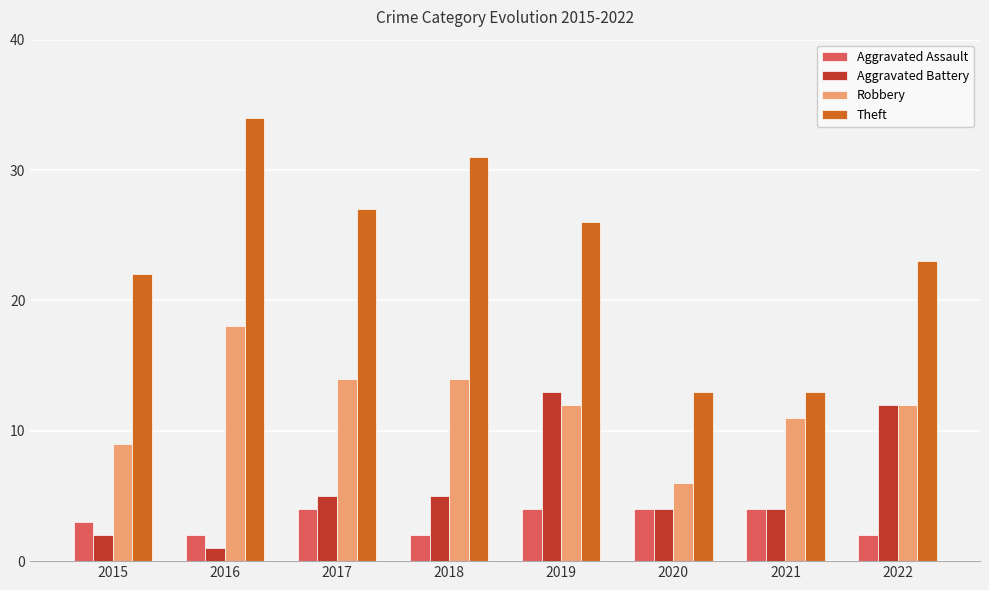

Which category has the lowest value across all series?

2016